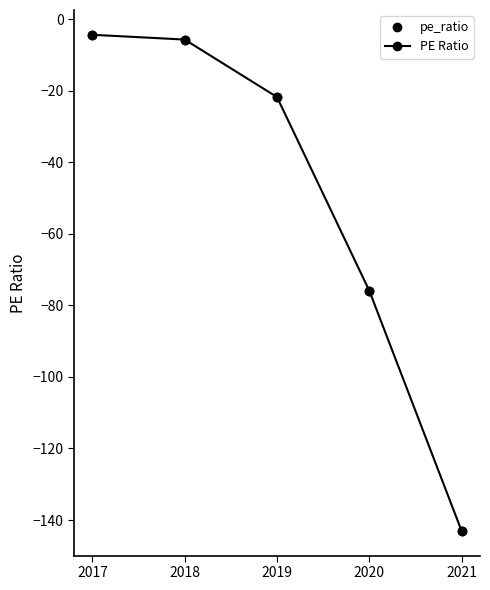

List the labels in order of value, smallest first.

2021, 2020, 2019, 2018, 2017